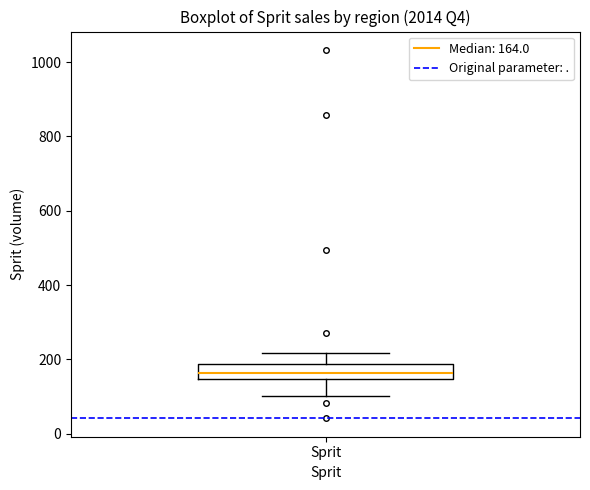

Transcribe this box plot: give where the median line is, the range the box spans, and where the two whiskers end, as read against the y-axis. The values are not printed on the chart, so give them approximately, as read against the axis.

median 160, box 140 to 180, whiskers 100 to 220